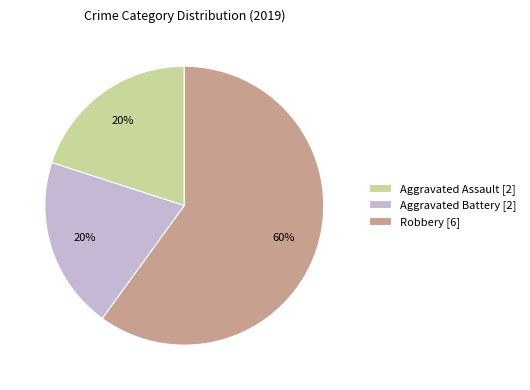

What is the largest slice in the pie chart?

Robbery [6]